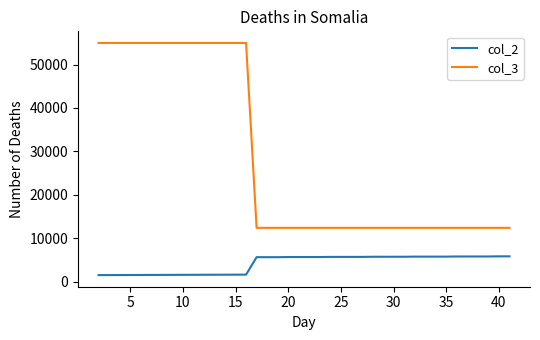

List the series in order of their overall mean, highest first.

col_3, col_2